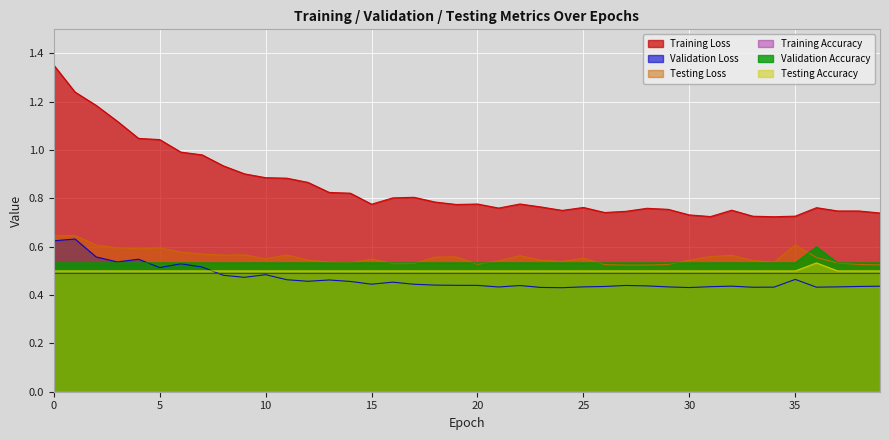

Between 8 and 14, which series saw the biggest shift?

Training Loss